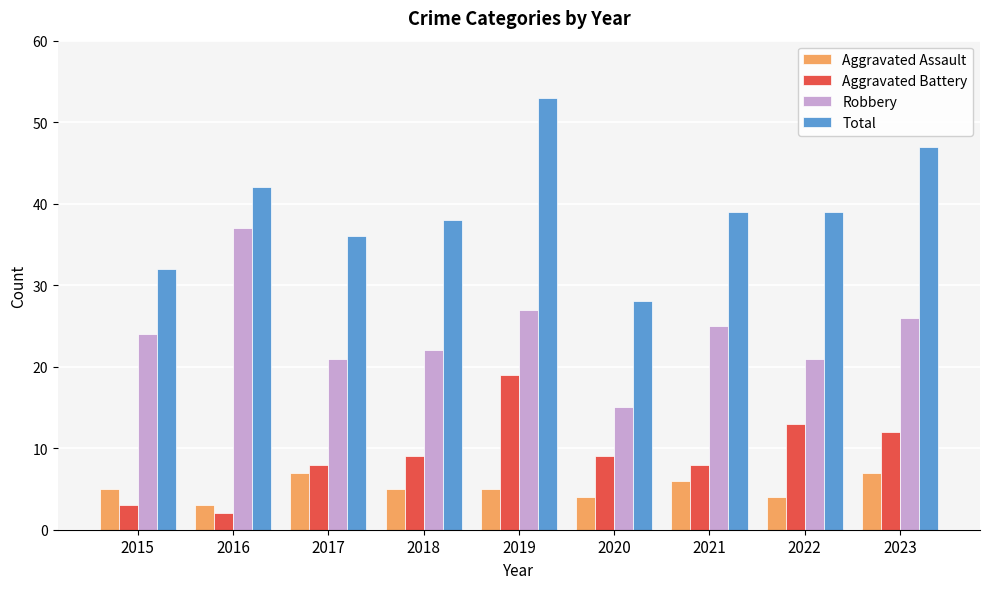

Reading right to left, list all the values displayed in this chart.

Aggravated Assault: 2023=7	2022=4	2021=6	2020=4	2019=5	2018=5	2017=7	2016=3	2015=5
Aggravated Battery: 2023=12	2022=13	2021=8	2020=9	2019=19	2018=9	2017=8	2016=2	2015=3
Robbery: 2023=26	2022=21	2021=25	2020=15	2019=27	2018=22	2017=21	2016=37	2015=24
Total: 2023=47	2022=39	2021=39	2020=28	2019=53	2018=38	2017=36	2016=42	2015=32